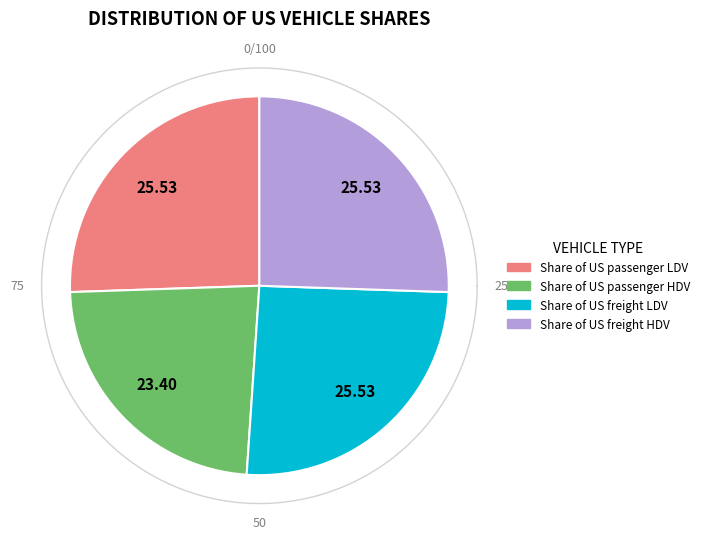

To the nearest percent, what is the average slice percentage?

25%